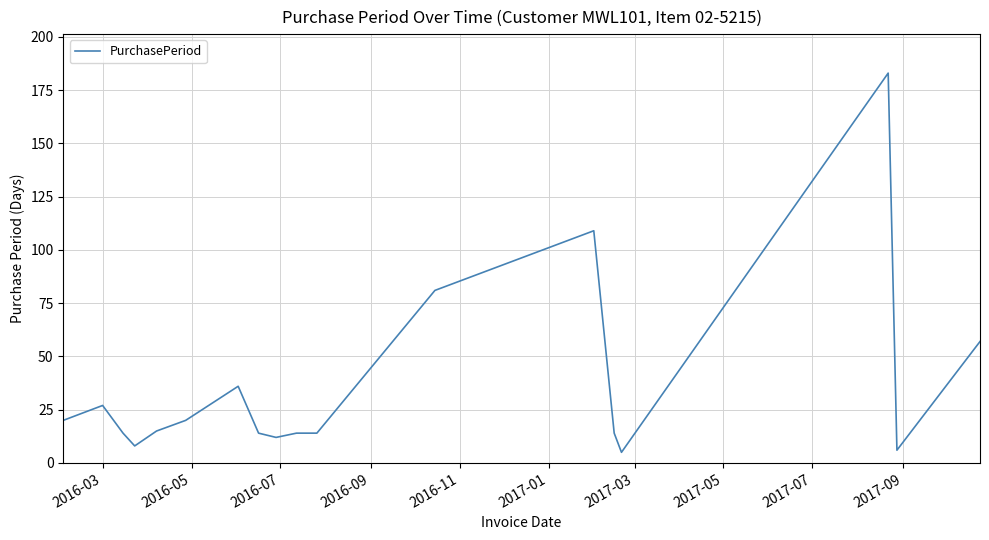

What is the difference between the maximum and minimum values?

178